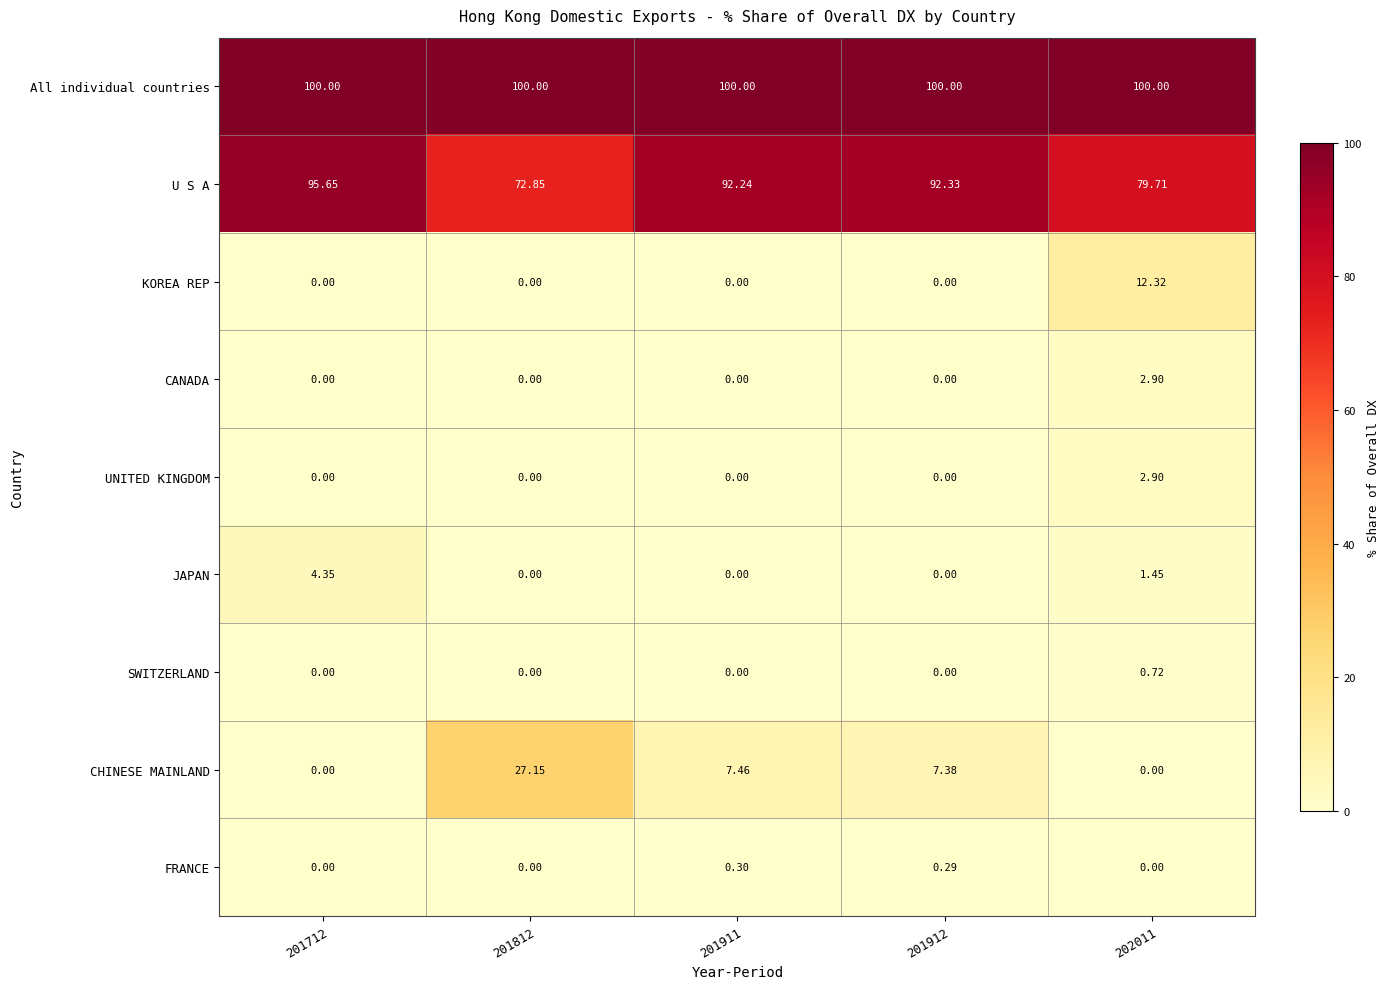

At how many categories does at least one series exceed 43?

5